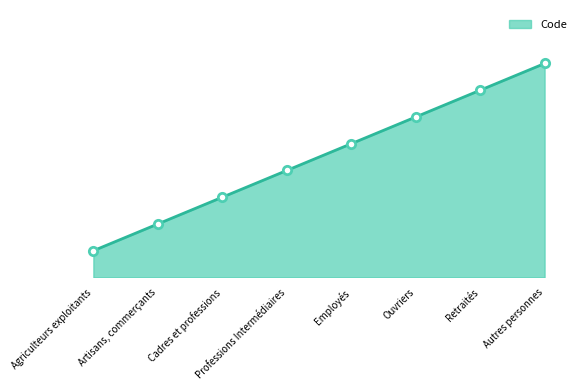

Which label corresponds to the smallest value in the chart?

Agriculteurs exploitants